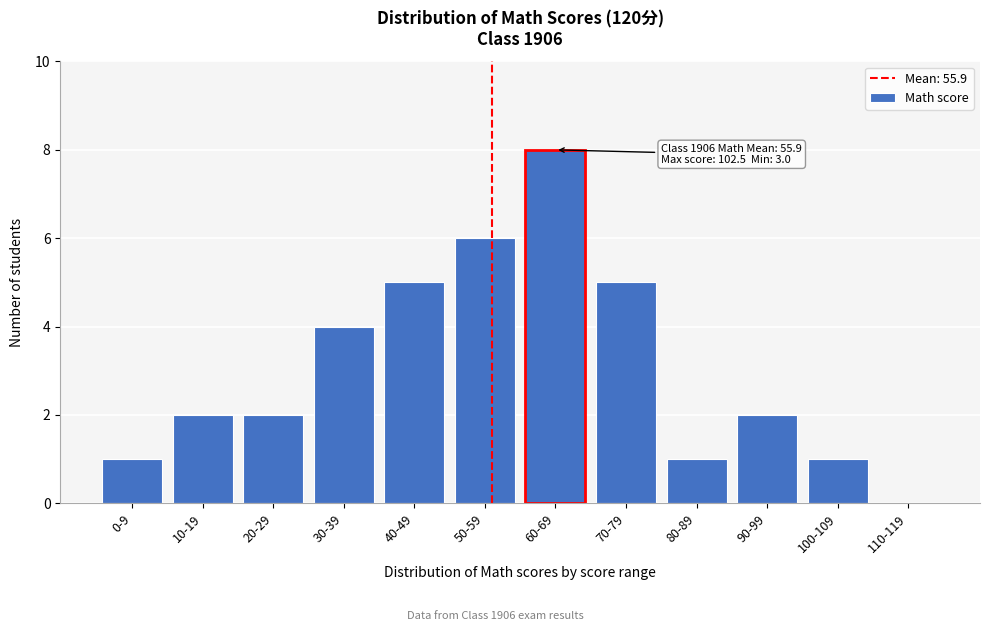

Reading left to right, list all the values displayed in this chart.

0-9=1	10-19=2	20-29=2	30-39=4	40-49=5	50-59=6	60-69=8	70-79=5	80-89=1	90-99=2	100-109=1	110-119=0